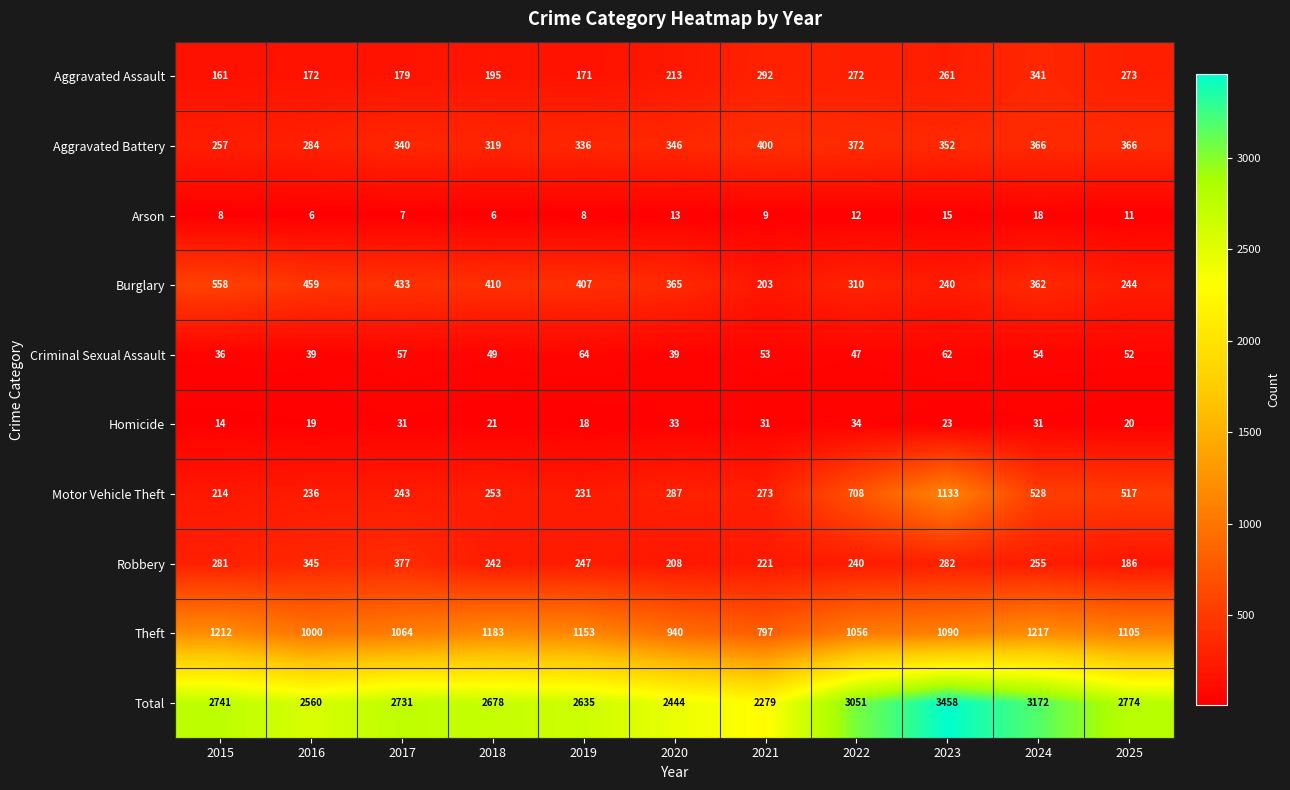

What is the difference between the second highest and second lowest values in the Homicide series?

15